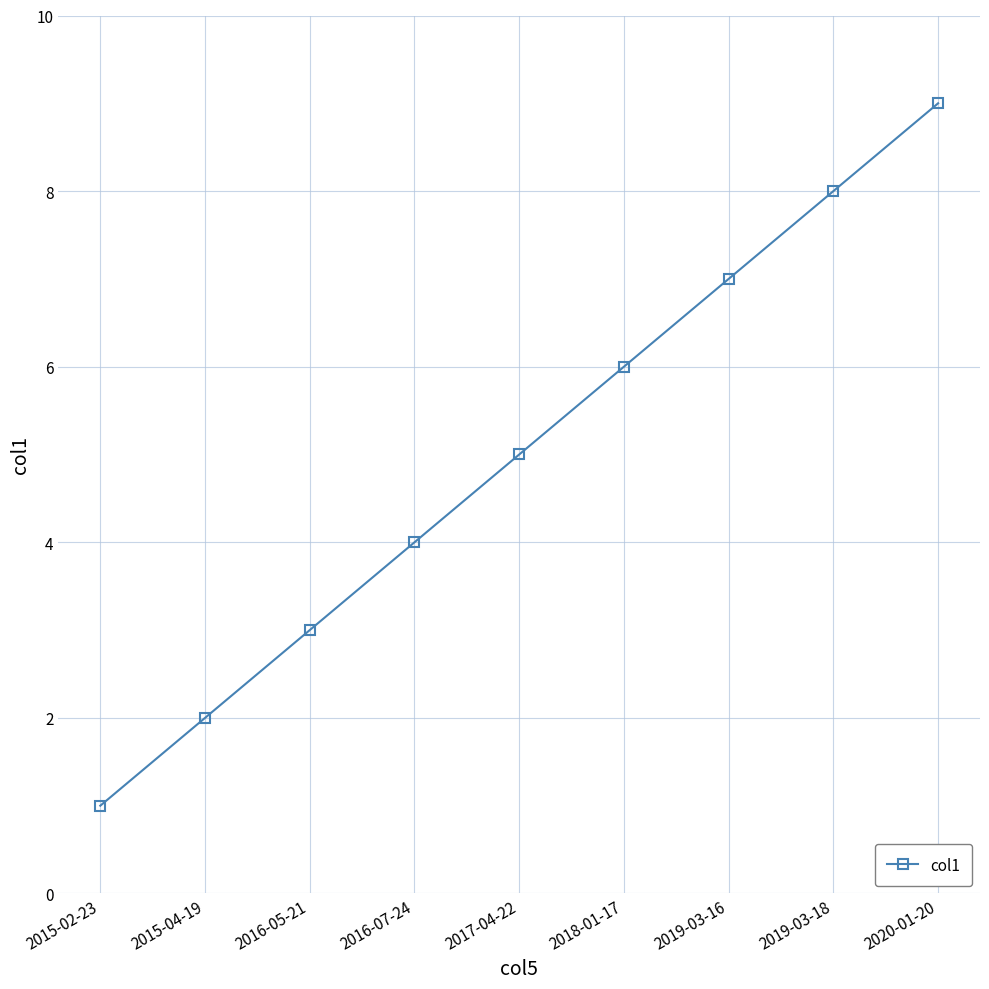

The chart shows a value of 3 at 2016-05-21. True or false?

True